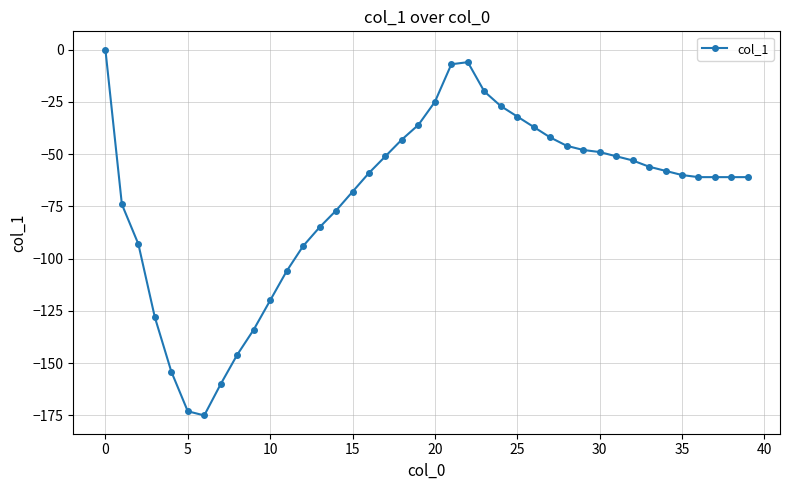

What is the value of the 14th point from the left?

-85